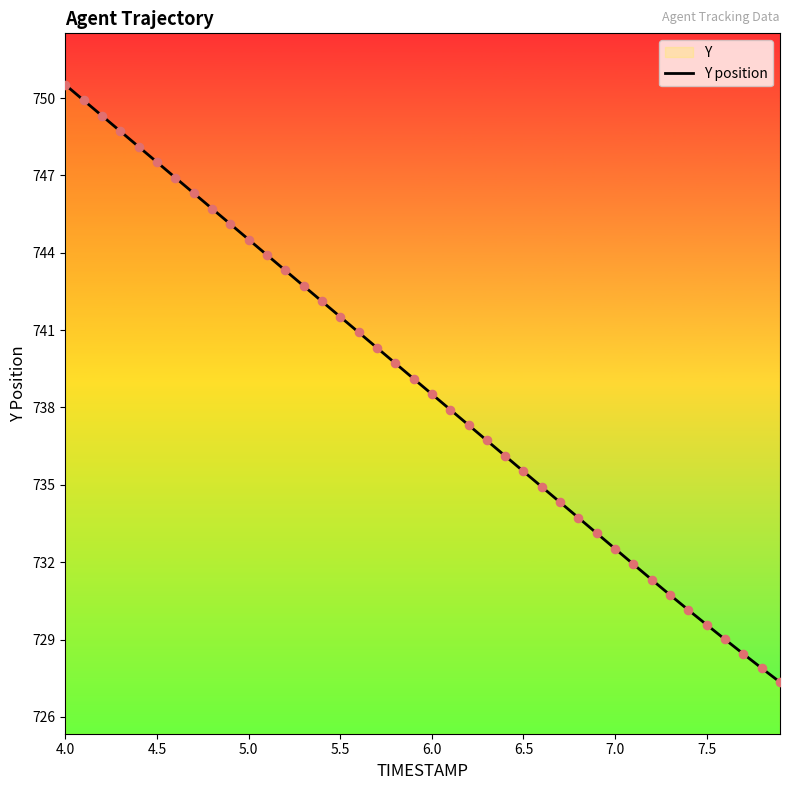

What is the ratio of the value at 6.5 to the value at 5.5?

1.0